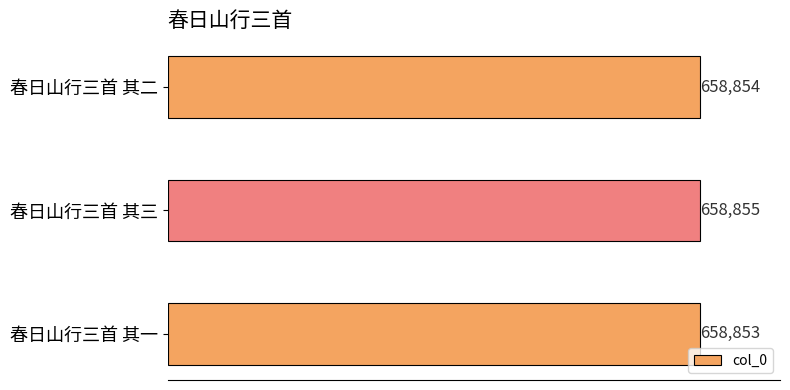

What is the value of the 3rd bar from the top?

658853